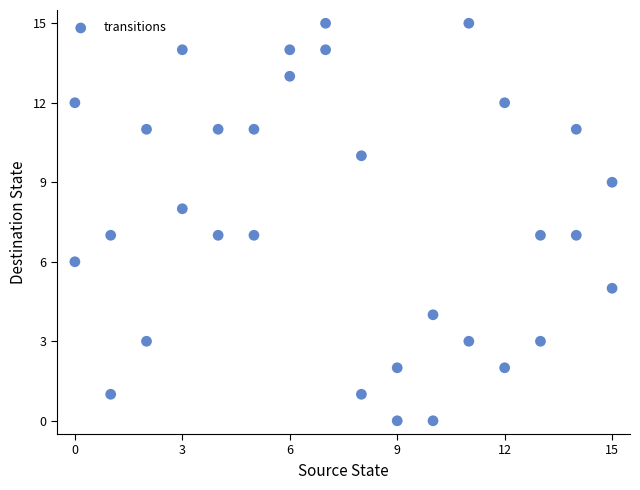

What is the range of X values (max minus min)?

15